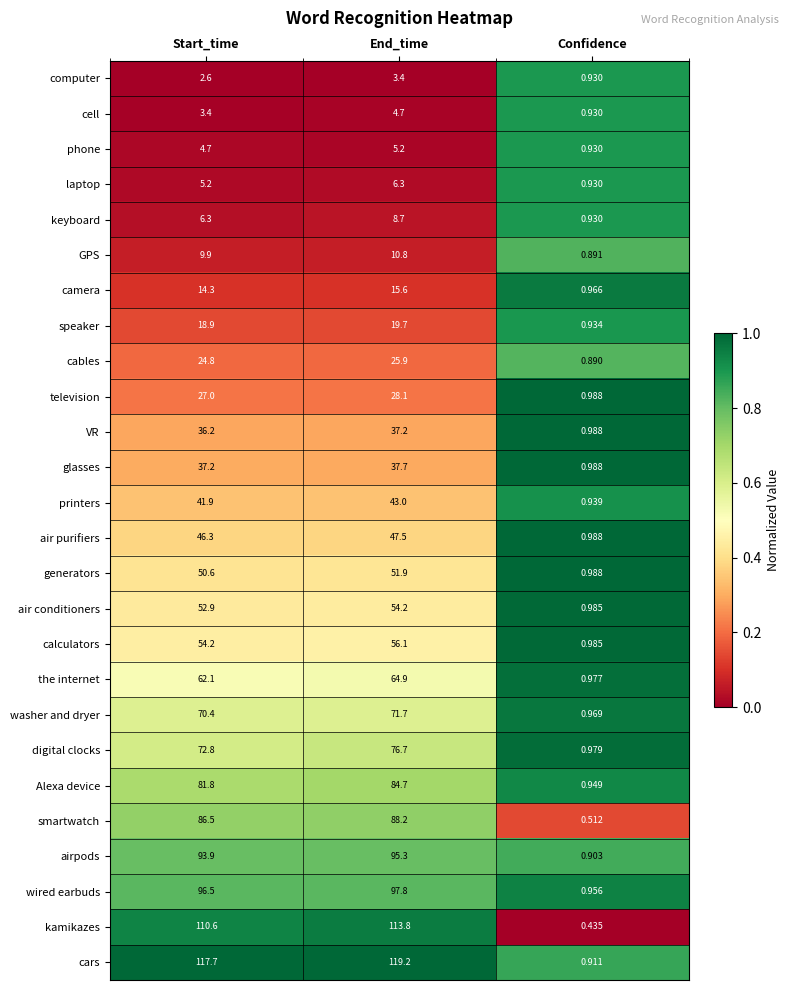

Rank the series by their maximum value, from highest to lowest.

cars, kamikazes, wired earbuds, airpods, smartwatch, Alexa device, digital clocks, washer and dryer, the internet, calculators, air conditioners, generators, air purifiers, printers, glasses, VR, television, cables, speaker, camera, GPS, keyboard, laptop, phone, cell, computer